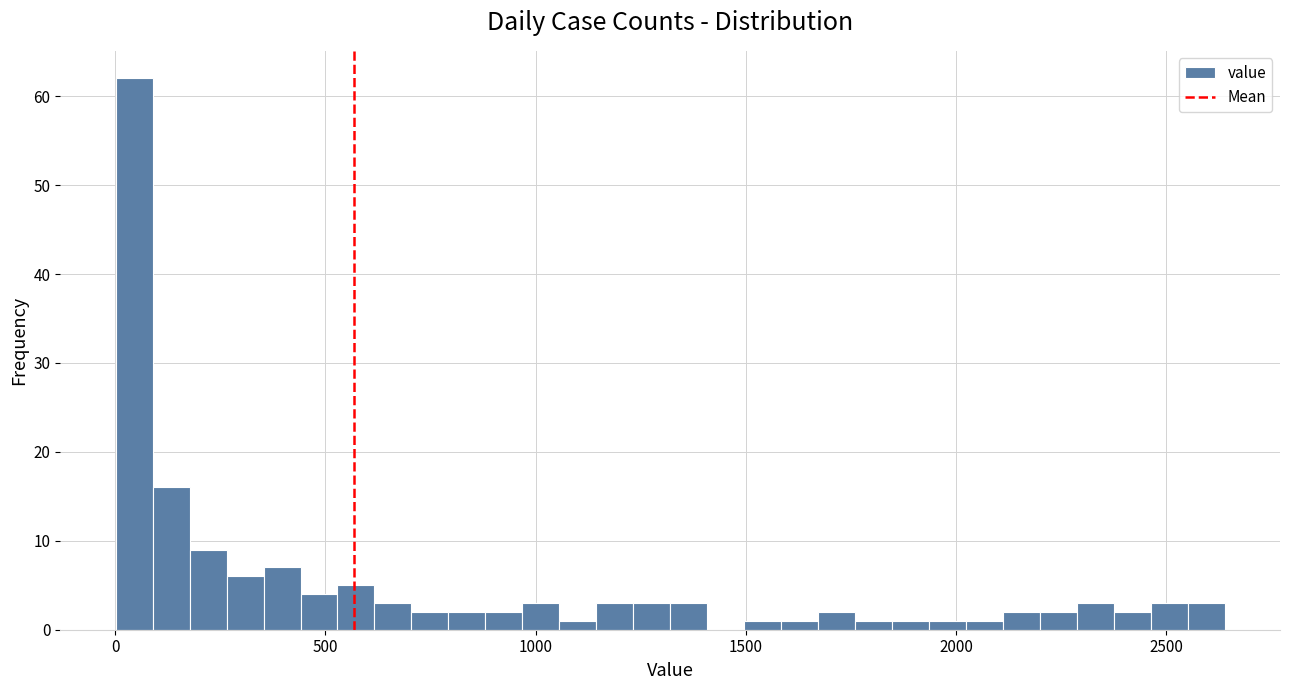

Around what value on the x-axis is the tallest bar? Give the approximate position of its centre, as read against the axis.

50